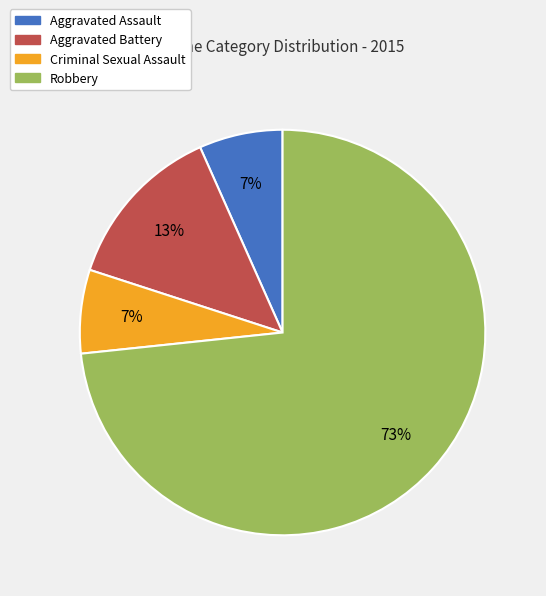

True or false: Criminal Sexual Assault accounts for 7% of the total.

True